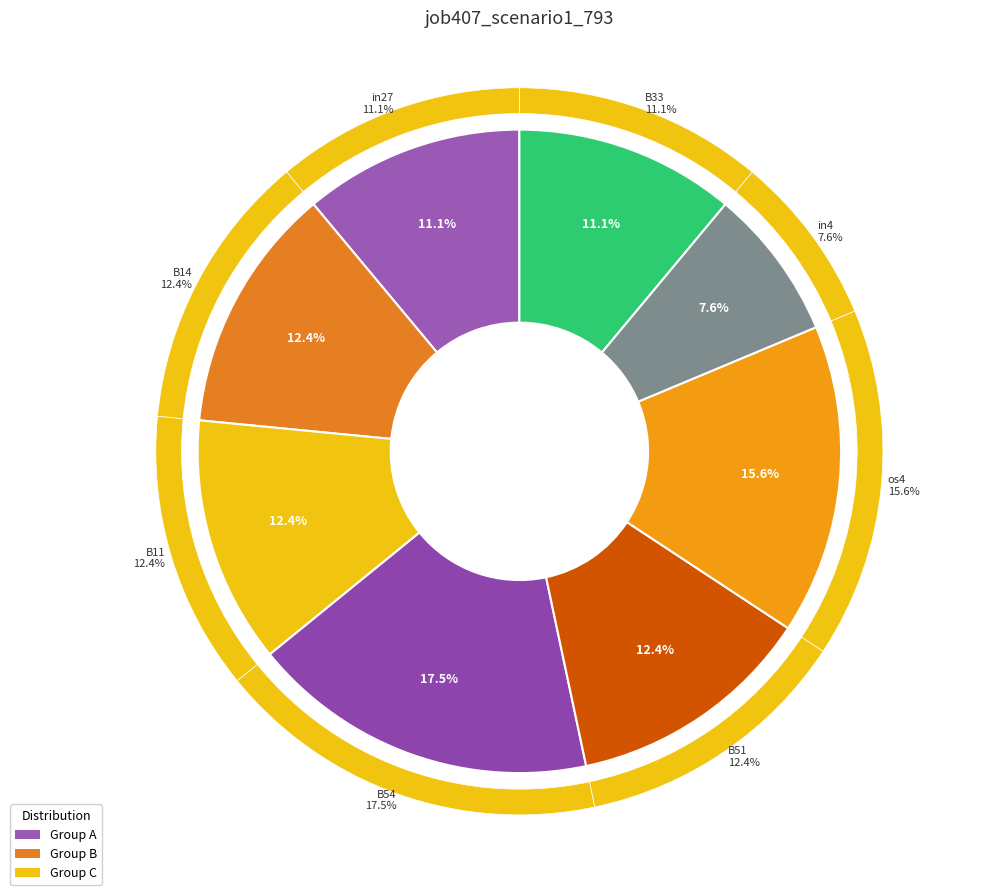

Which slice is the largest?

B54